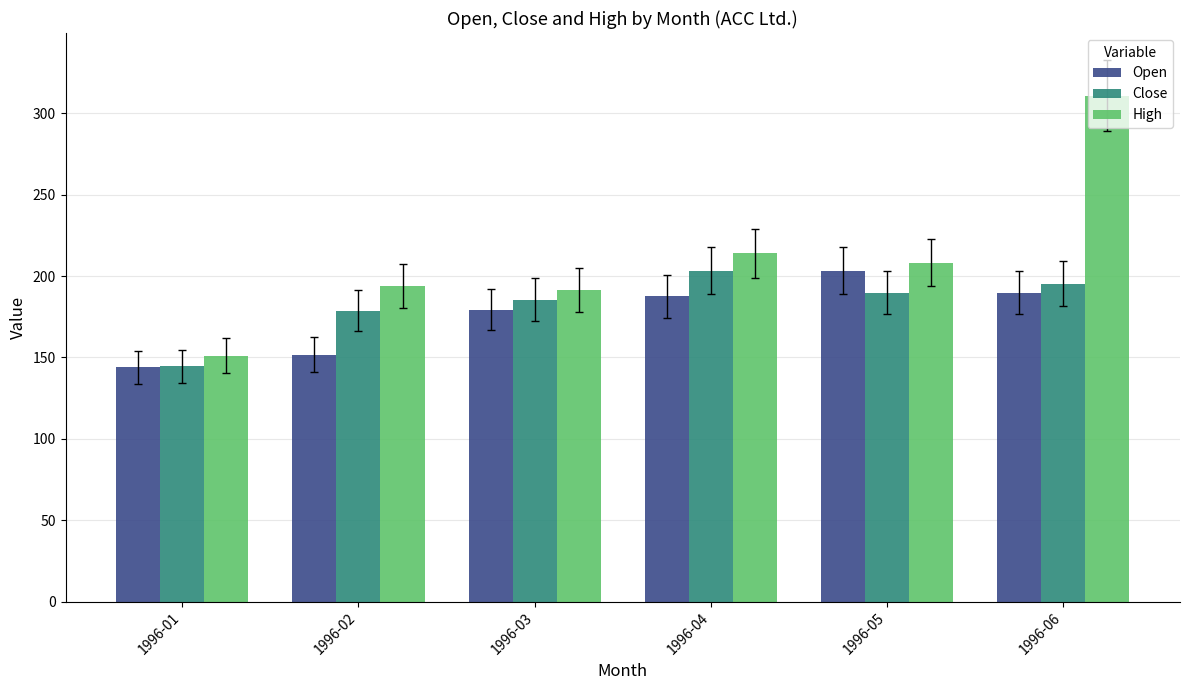

What is the difference between the maximum and minimum values in the High series?

159.8